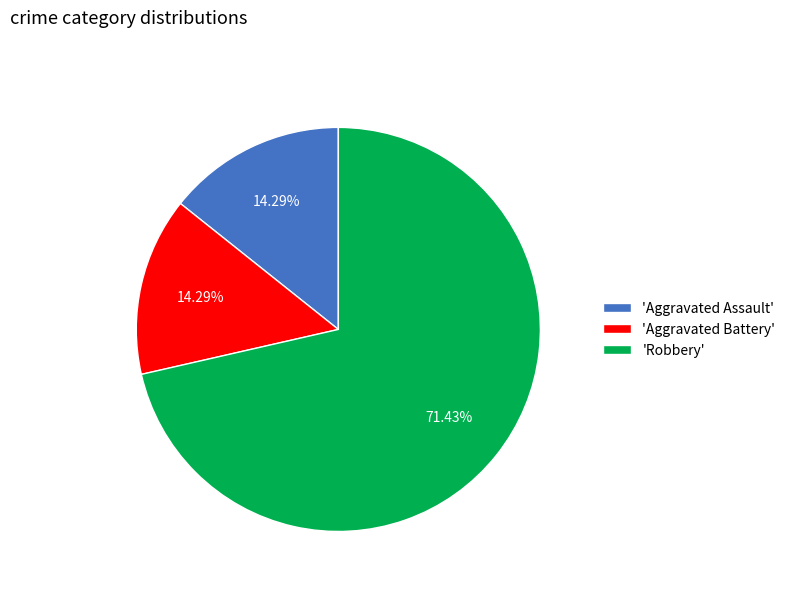

Combined, do 'Robbery' and 'Aggravated Assault' account for over 50%?

Yes